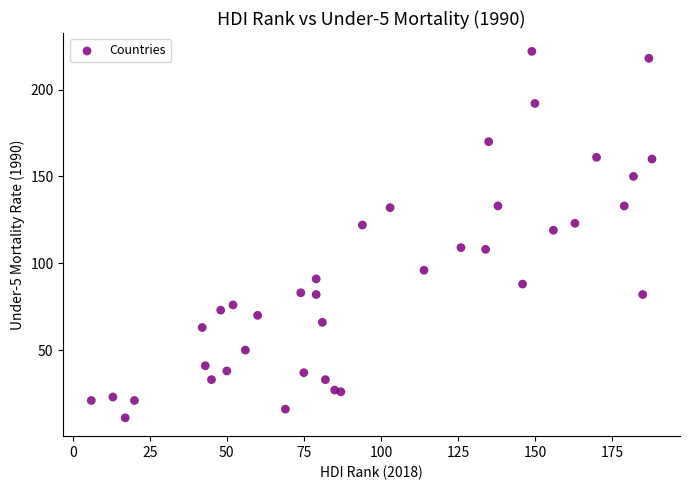

What Y value in the scatter plot is closest to 116?

119